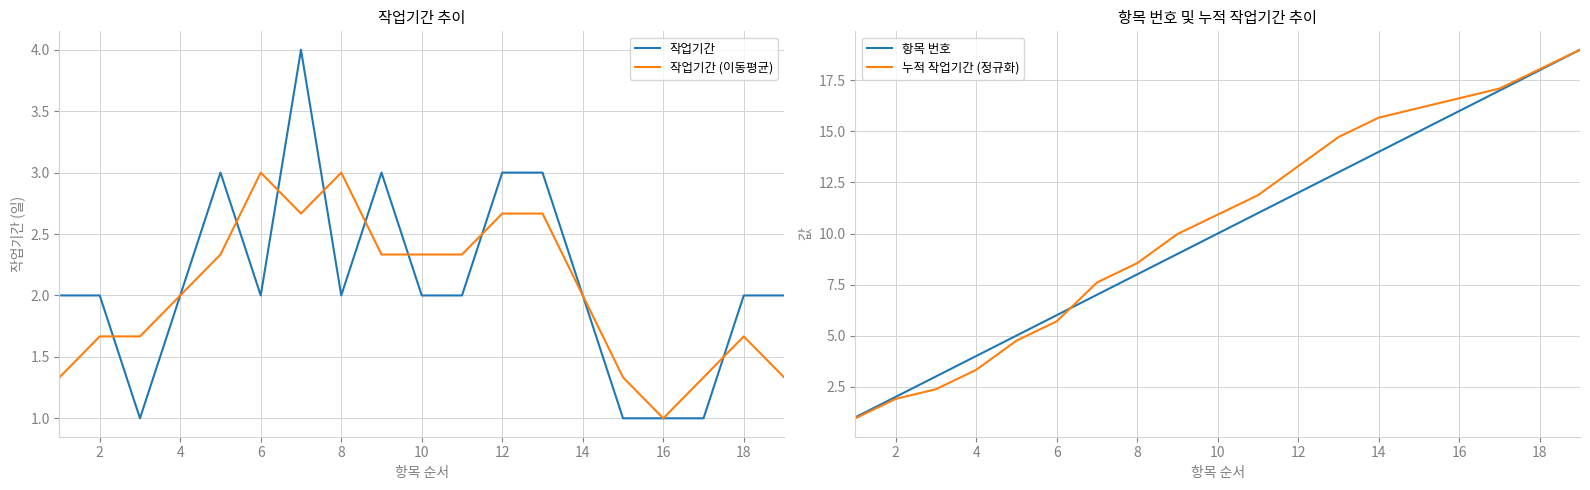

Reading left to right, what are all the values shown in this chart?

작업기간: 2.0	2.0	1.0	2.0	3.0	2.0	4.0	2.0	3.0	2.0	2.0	3.0	3.0	2.0	1.0	1.0	1.0	2.0	2.0
작업기간 (이동평균): 1.3	1.7	1.7	2.0	2.3	3.0	2.7	3.0	2.3	2.3	2.3	2.7	2.7	2.0	1.3	1.0	1.3	1.7	1.3
항목 번호: 1.0	2.0	3.0	4.0	5.0	6.0	7.0	8.0	9.0	10.0	11.0	12.0	13.0	14.0	15.0	16.0	17.0	18.0	19.0
누적 작업기간 (정규화): 1.0	1.9	2.4	3.3	4.8	5.7	7.6	8.6	10.0	10.9	11.9	13.3	14.7	15.7	16.1	16.6	17.1	18.1	19.0